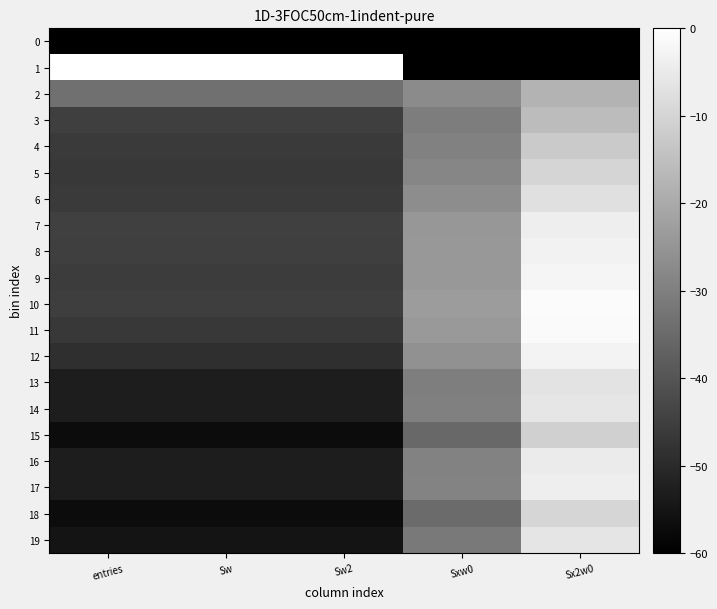

How many series are shown in this chart?

20